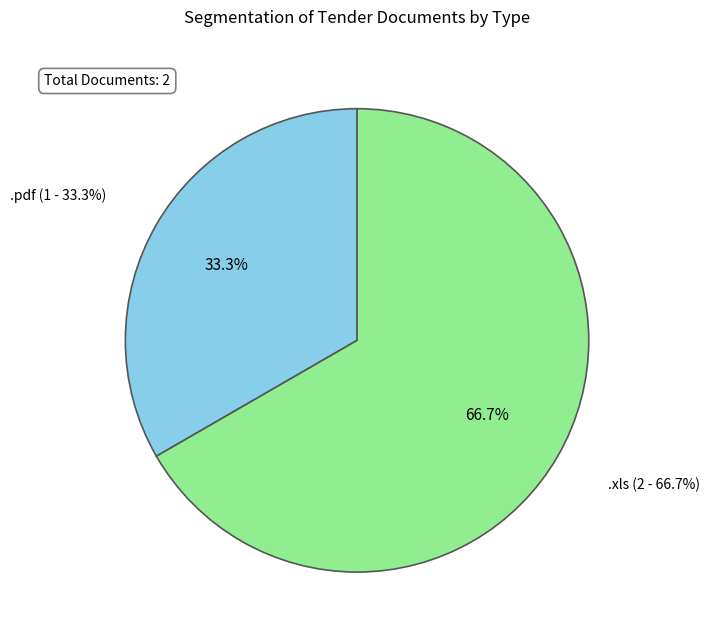

How many slices are in this pie chart?

2